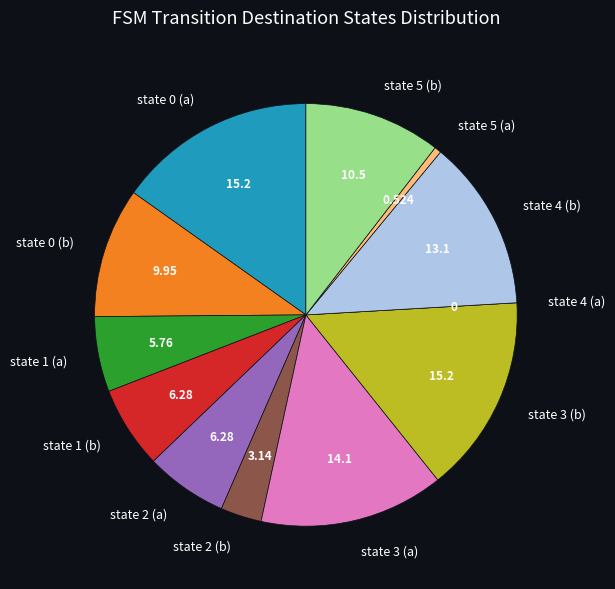

Combined, do state 5 (a) and state 0 (a) account for over 50%?

No